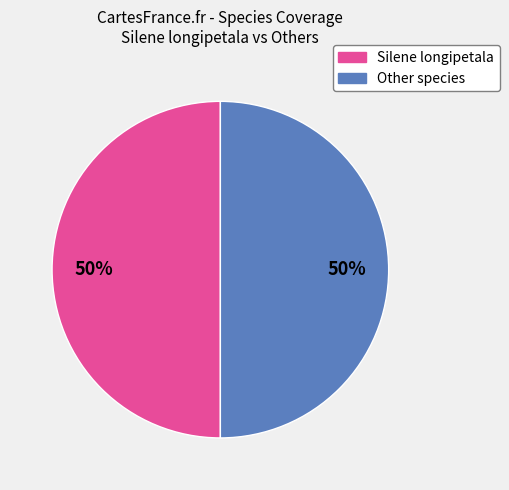

To the nearest percent, what is the average slice percentage?

50%